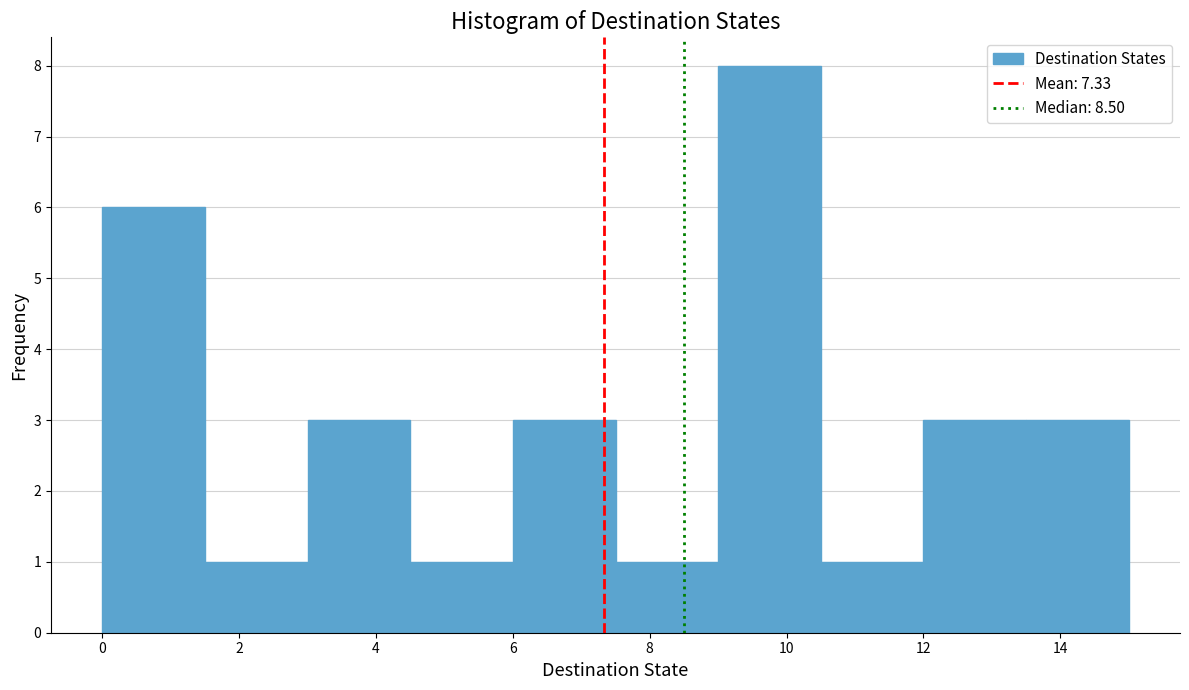

Which range on the x-axis has the tallest bar?

9.0 to 10.5